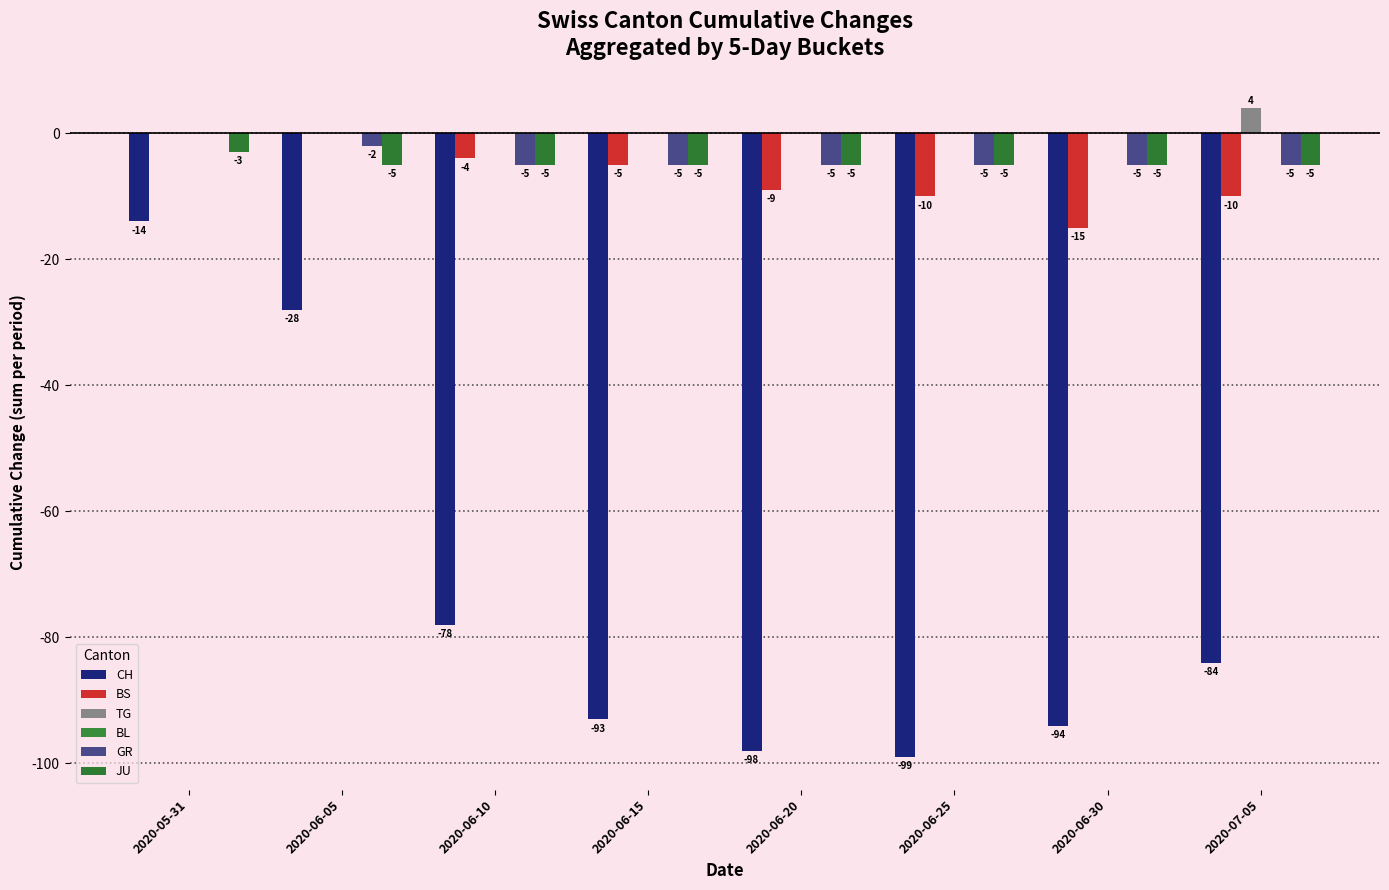

How many values in the CH series exceed -84?

3